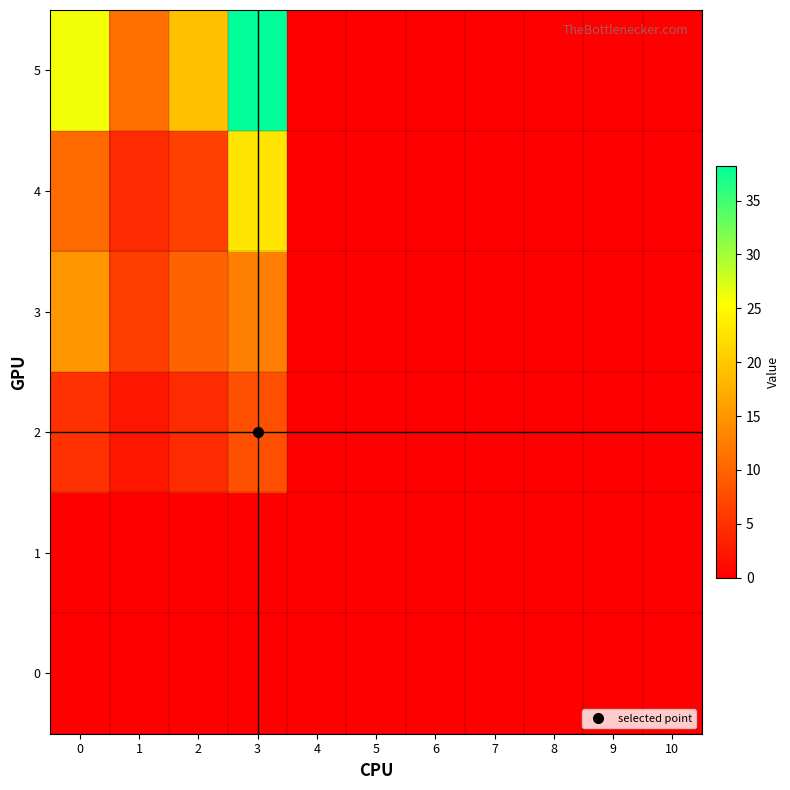

Which series changed the most between 1 and 4?

5